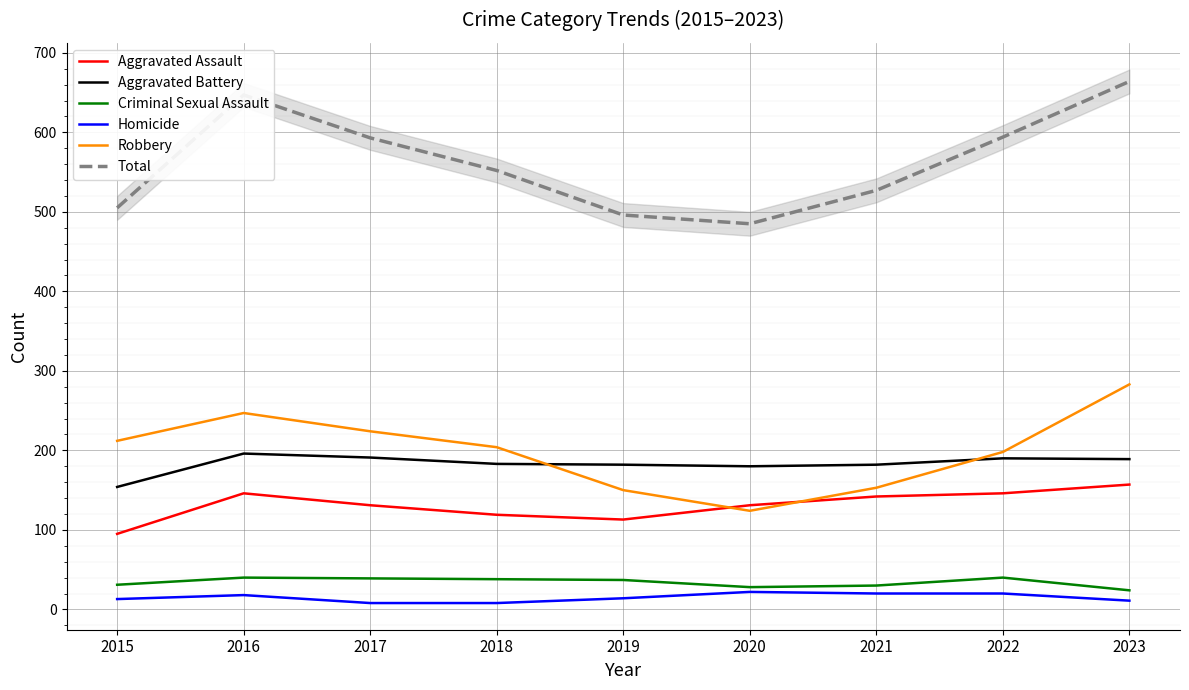

Which series has the largest total across all categories?

Total